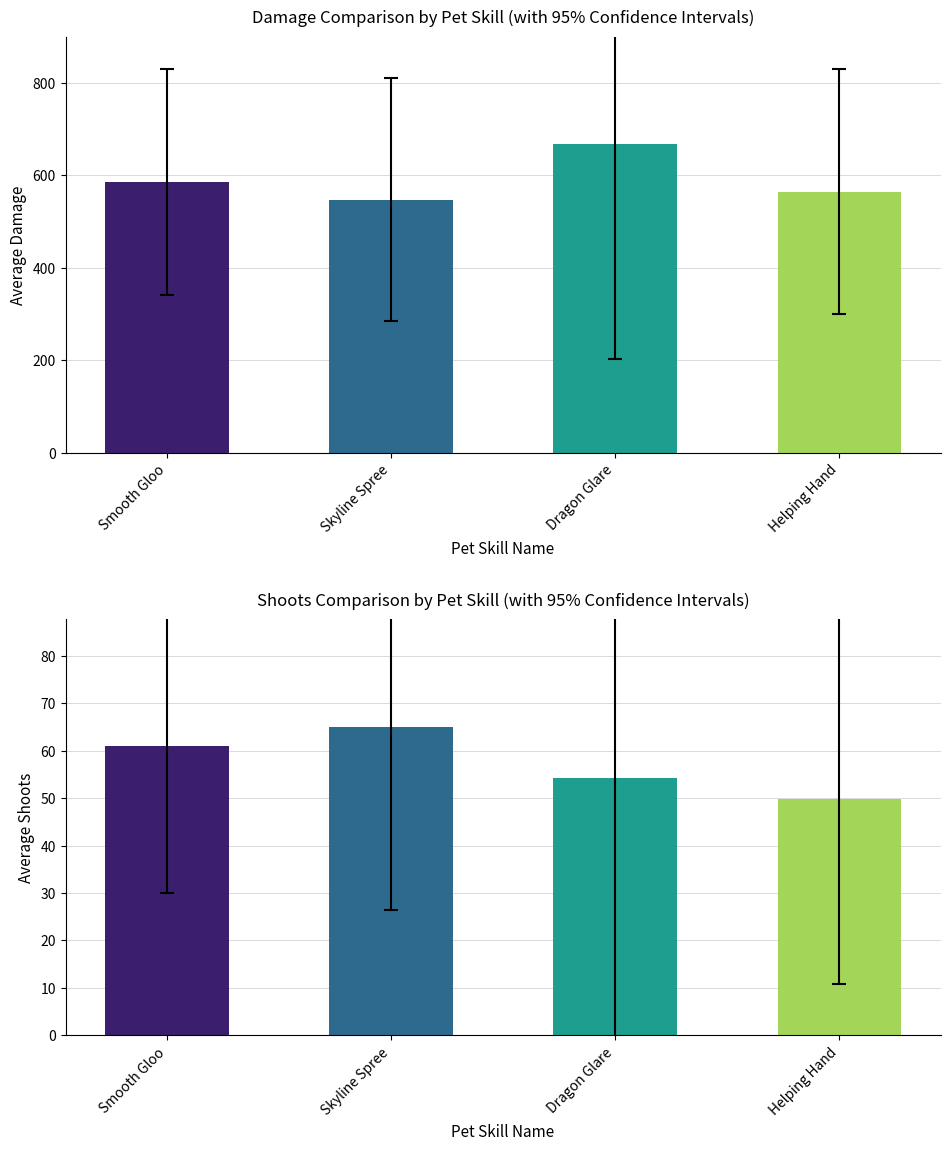

What is the maximum value shown in the chart?

666.8